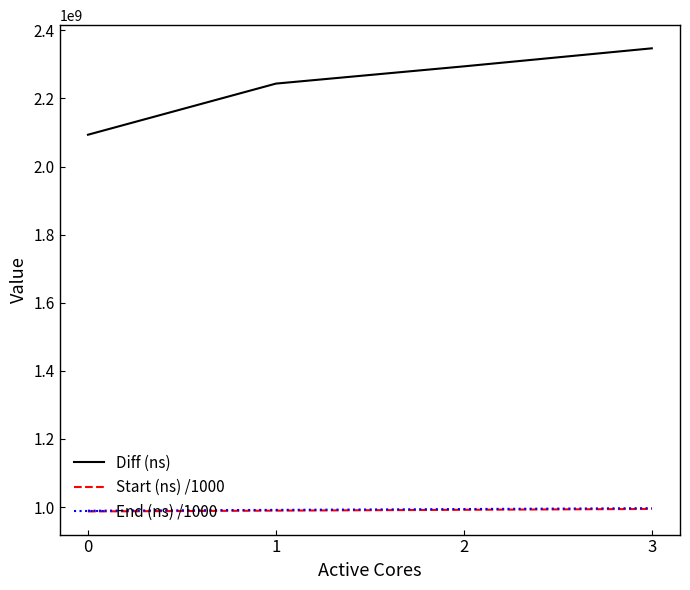

What are all the series names shown in the legend?

Diff (ns), Start (ns) /1000, End (ns) /1000